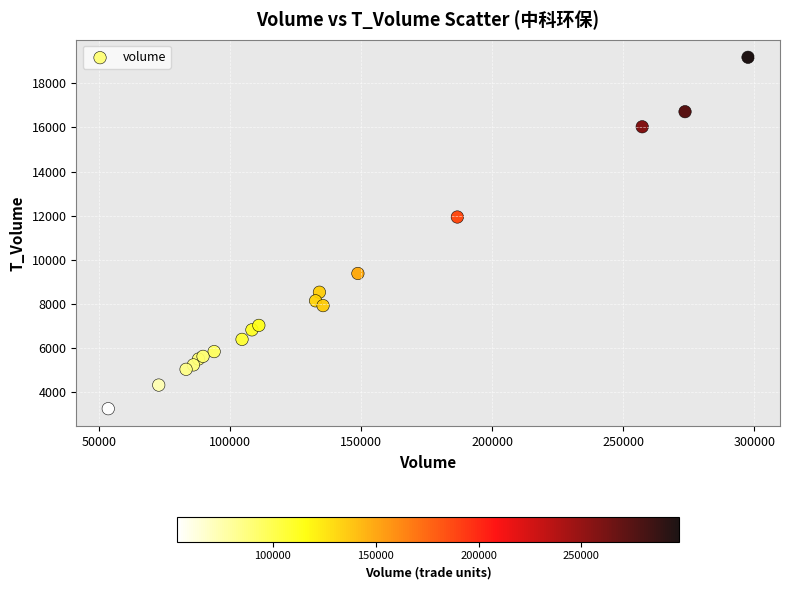

What Y value in the scatter plot is closest to 11219?

11942